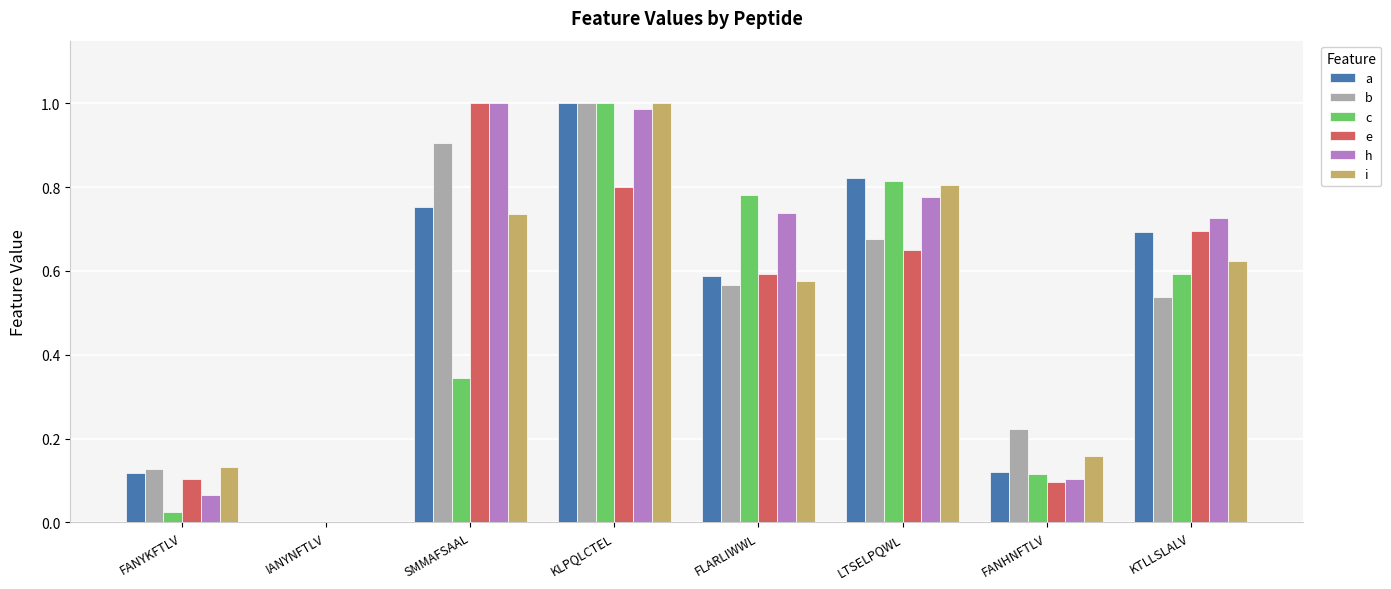

What is the sum of the b values at LTSELPQWL and KLPQLCTEL?

1.7